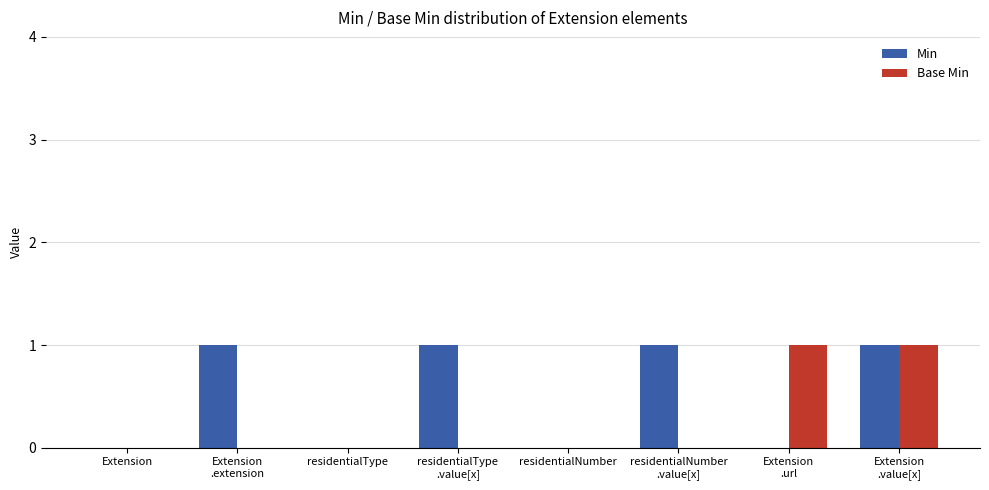

The value of Base Min at residentialNumber is 1. True or false?

False